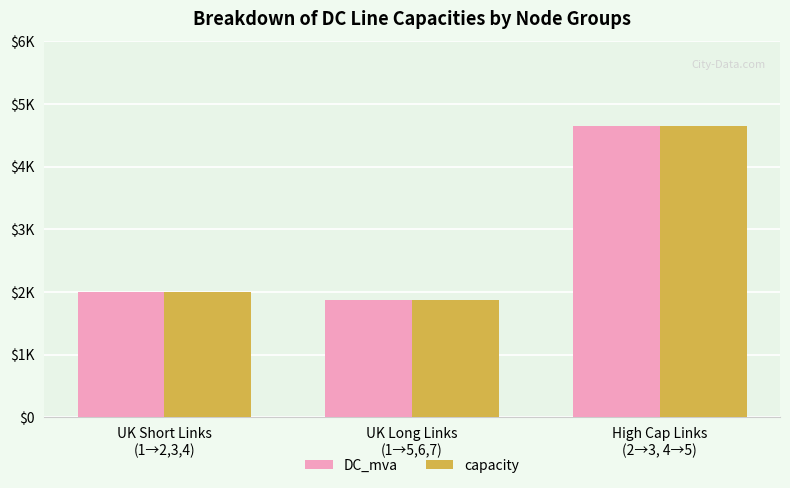

Does the chart contain stacked bars?

No